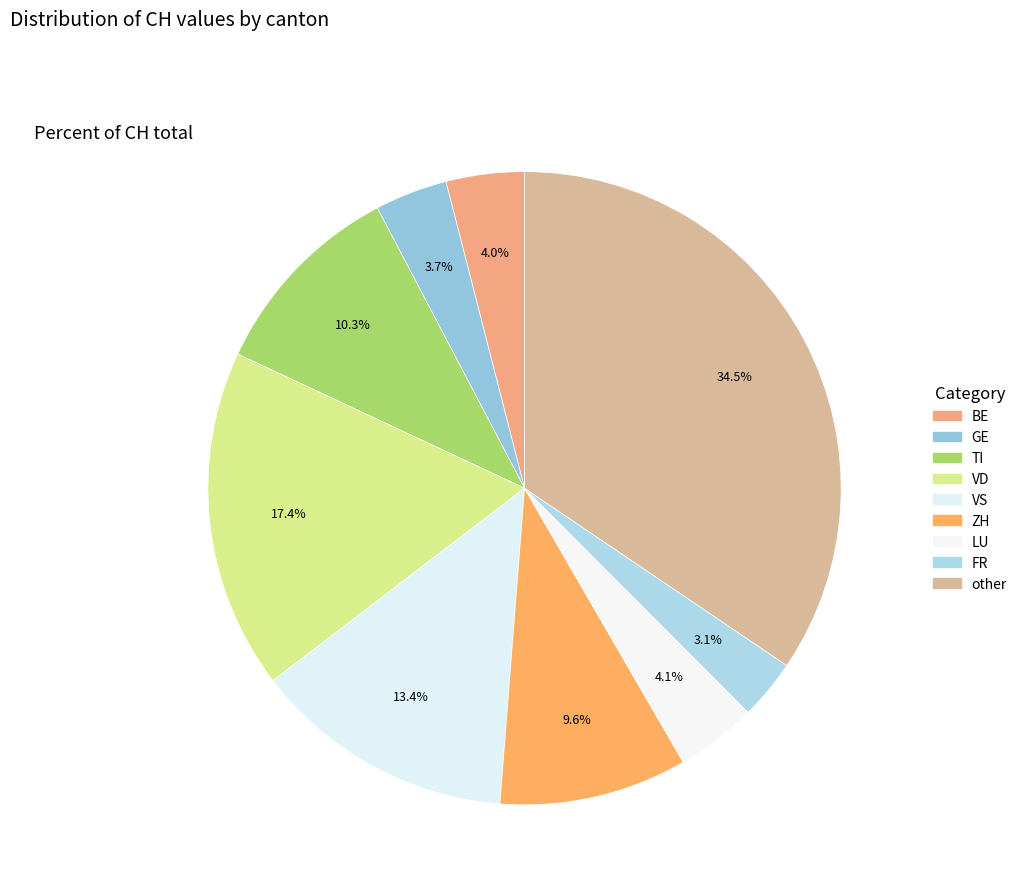

Is there a majority slice in this chart?

No